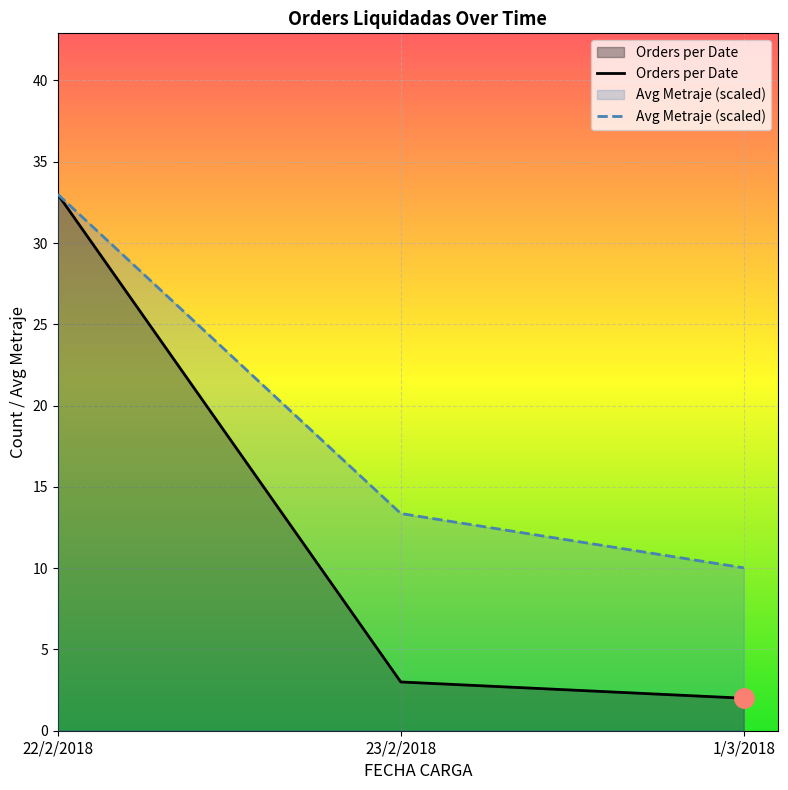

What is the difference between the maximum and minimum values in the Orders per Date series?

31.0